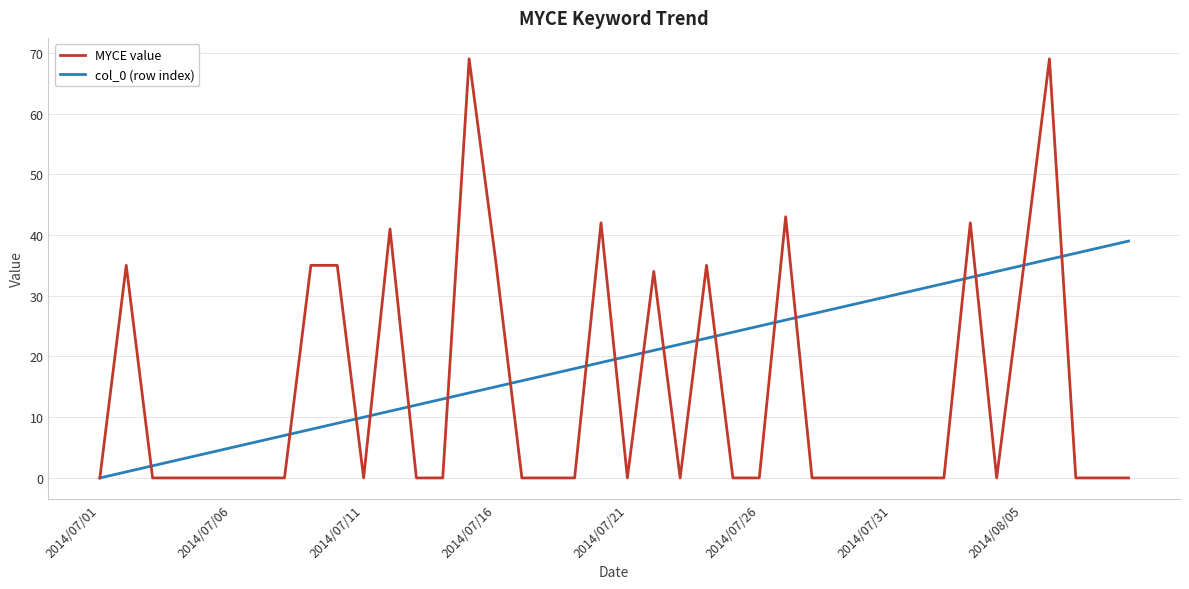

Which series has the widest spread of values?

MYCE value